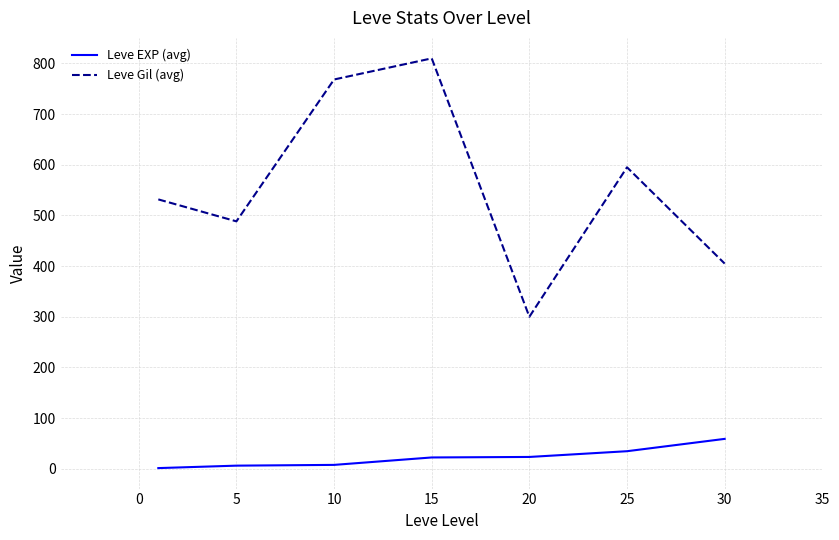

Rank the series by their average value, from lowest to highest.

Leve EXP (avg), Leve Gil (avg)